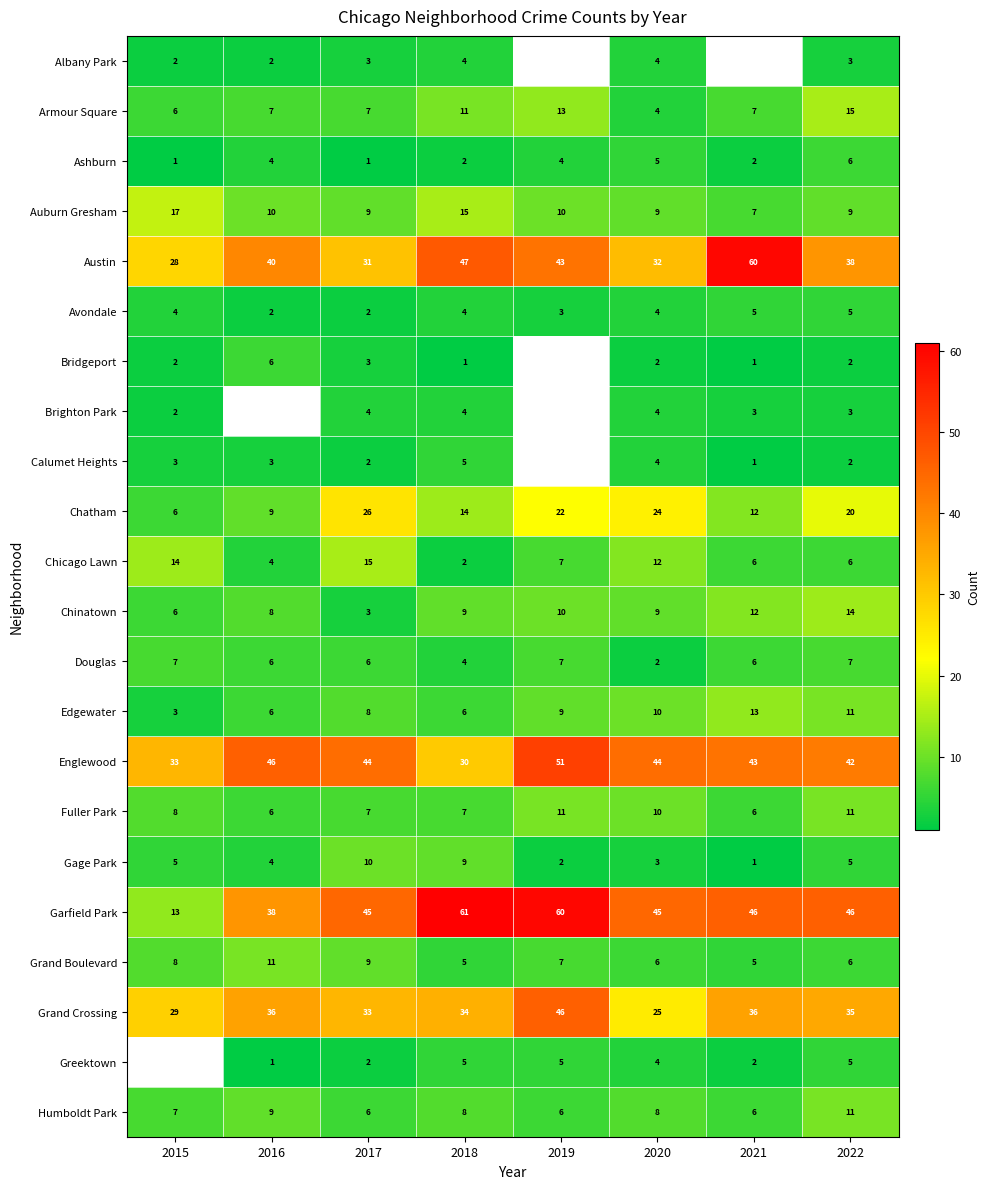

How many series are shown in this chart?

22